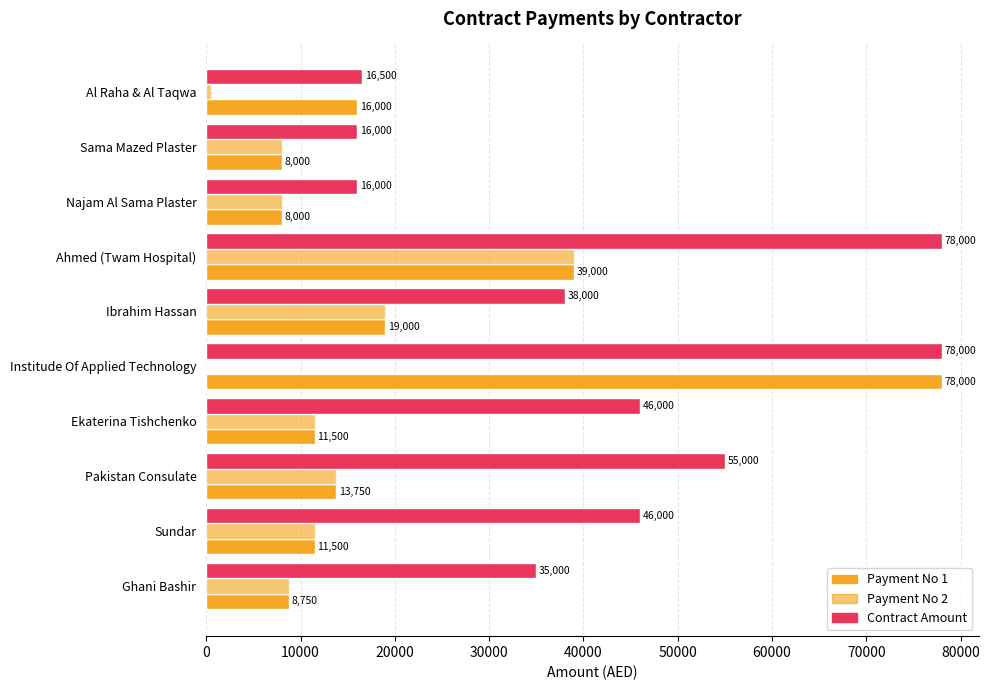

At how many categories does at least one series exceed 62332?

2